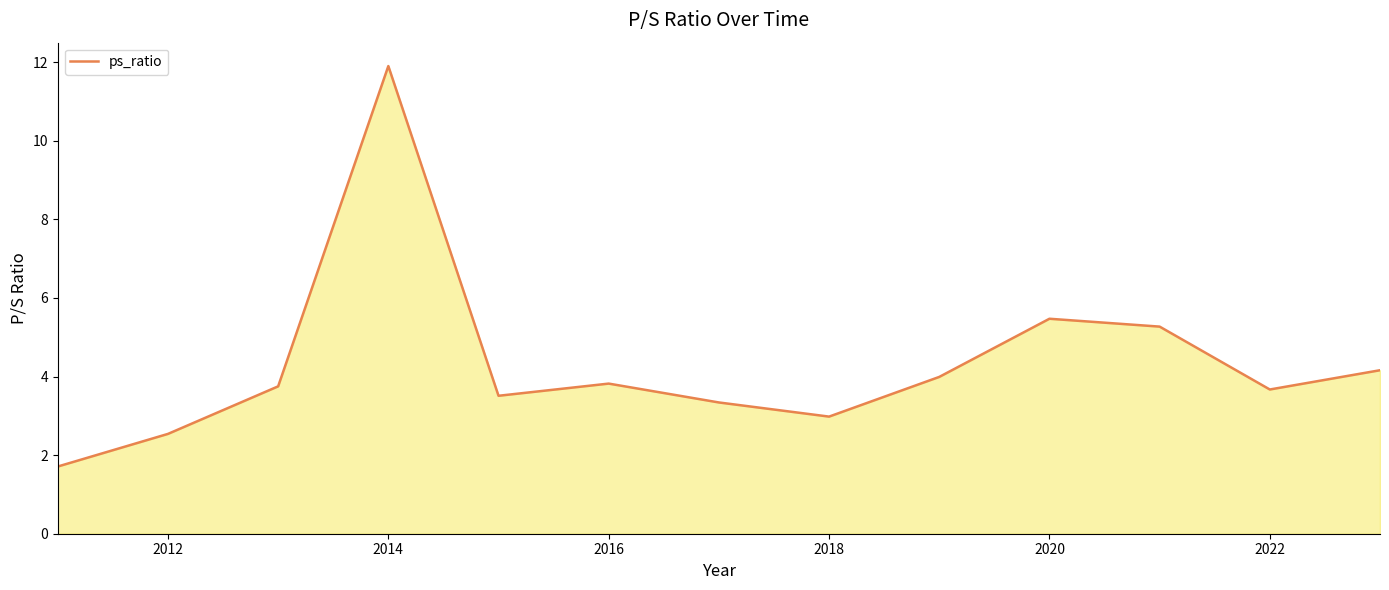

What is the smallest value displayed?

1.7